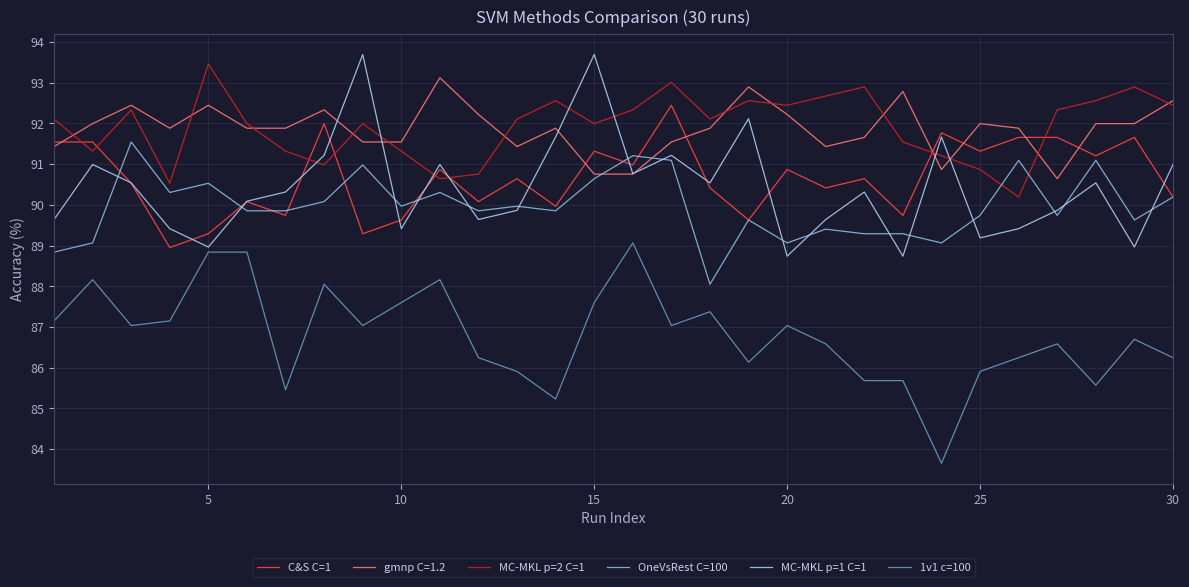

True or false: 1v1 c=100 and gmnp C=1.2 cross at least once.

False